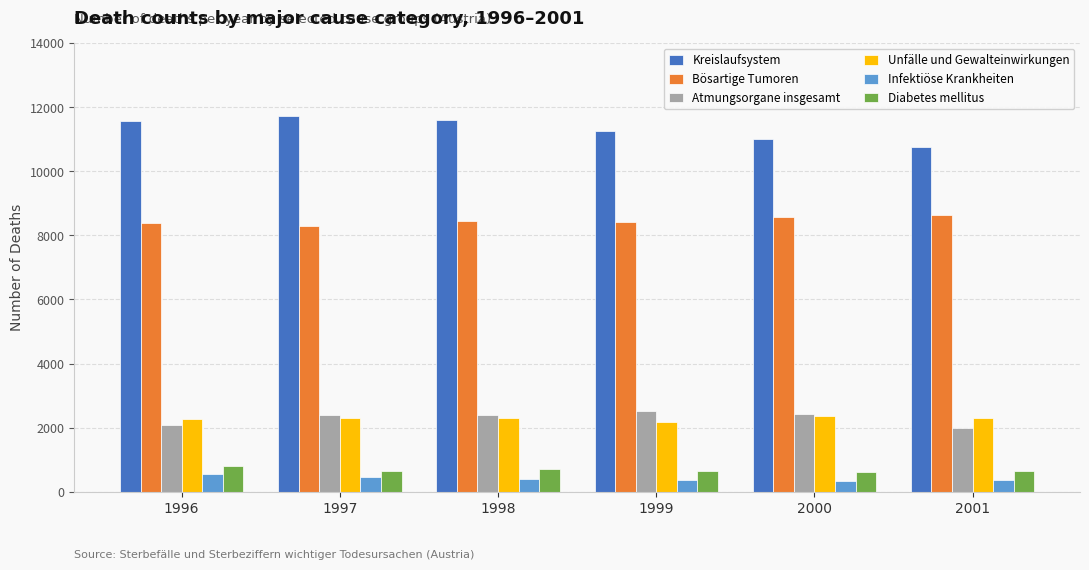

Which series has the largest range (max minus min)?

Kreislaufsystem